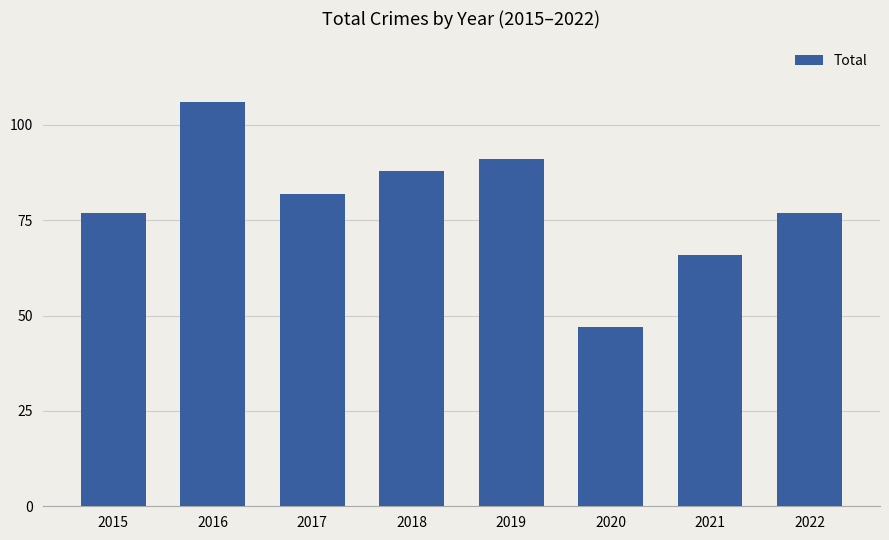

What is the ratio of the value at 2018 to the value at 2021?

1.3